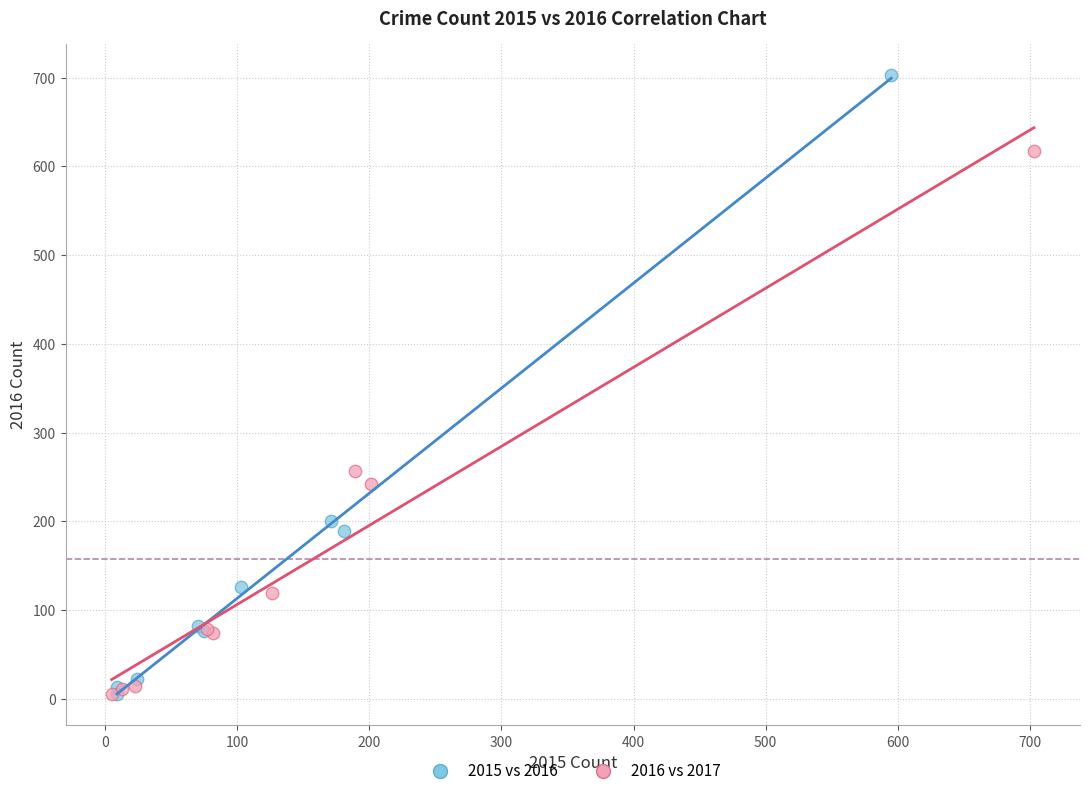

Which series has the widest spread of Y values?

2015 vs 2016